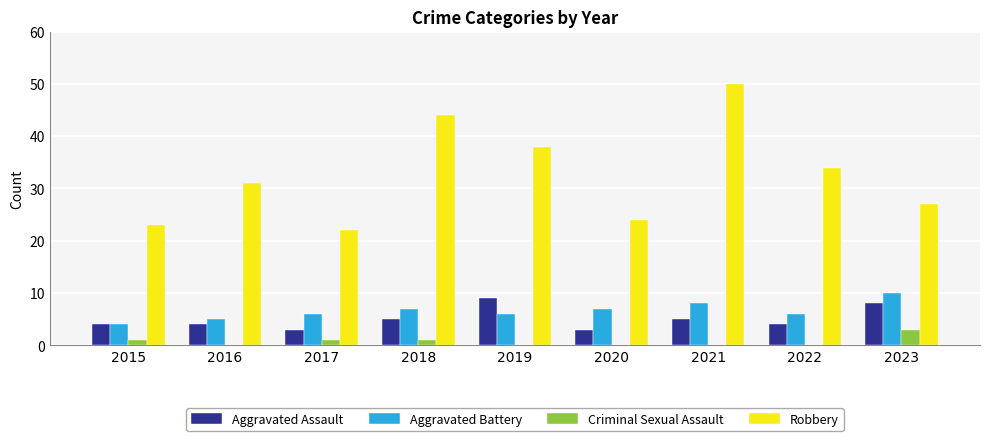

At which category does the chart reach its peak across all series?

2021